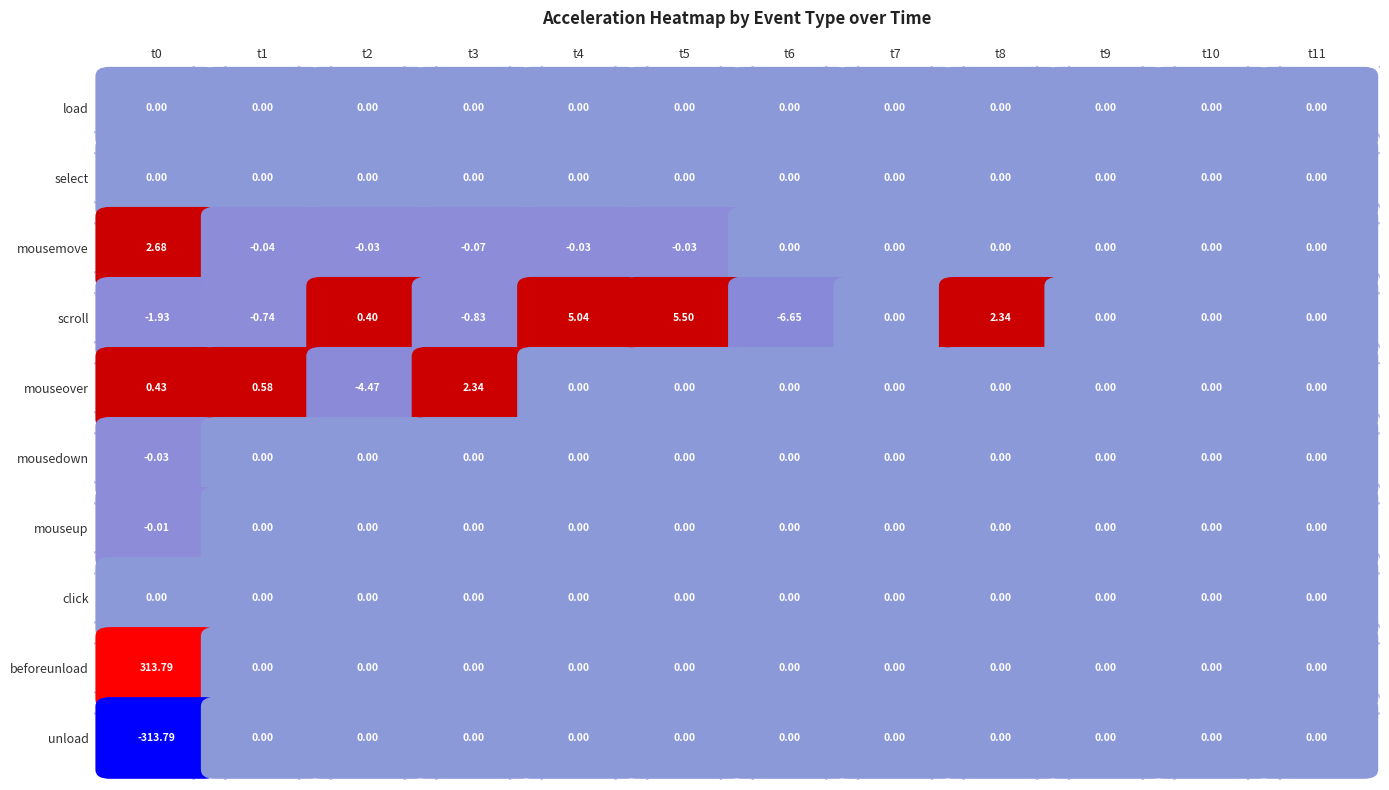

Reading left to right, extract all data points from this chart.

load: 0=0.0	1=0.0	2=0.0	3=0.0	4=0.0	5=0.0	6=0.0	7=0.0	8=0.0	9=0.0	10=0.0	11=0.0
select: 0=0.0	1=0.0	2=0.0	3=0.0	4=0.0	5=0.0	6=0.0	7=0.0	8=0.0	9=0.0	10=0.0	11=0.0
mousemove: 0=2.7	1=-0.0	2=-0.0	3=-0.1	4=-0.0	5=-0.0	6=0.0	7=0.0	8=0.0	9=0.0	10=0.0	11=0.0
scroll: 0=-1.9	1=-0.7	2=0.4	3=-0.8	4=5.0	5=5.5	6=-6.7	7=0.0	8=2.3	9=0.0	10=0.0	11=0.0
mouseover: 0=0.4	1=0.6	2=-4.5	3=2.3	4=0.0	5=0.0	6=0.0	7=0.0	8=0.0	9=0.0	10=0.0	11=0.0
mousedown: 0=-0.0	1=0.0	2=0.0	3=0.0	4=0.0	5=0.0	6=0.0	7=0.0	8=0.0	9=0.0	10=0.0	11=0.0
mouseup: 0=-0.0	1=0.0	2=0.0	3=0.0	4=0.0	5=0.0	6=0.0	7=0.0	8=0.0	9=0.0	10=0.0	11=0.0
click: 0=0.0	1=0.0	2=0.0	3=0.0	4=0.0	5=0.0	6=0.0	7=0.0	8=0.0	9=0.0	10=0.0	11=0.0
beforeunload: 0=313.8	1=0.0	2=0.0	3=0.0	4=0.0	5=0.0	6=0.0	7=0.0	8=0.0	9=0.0	10=0.0	11=0.0
unload: 0=-313.8	1=0.0	2=0.0	3=0.0	4=0.0	5=0.0	6=0.0	7=0.0	8=0.0	9=0.0	10=0.0	11=0.0